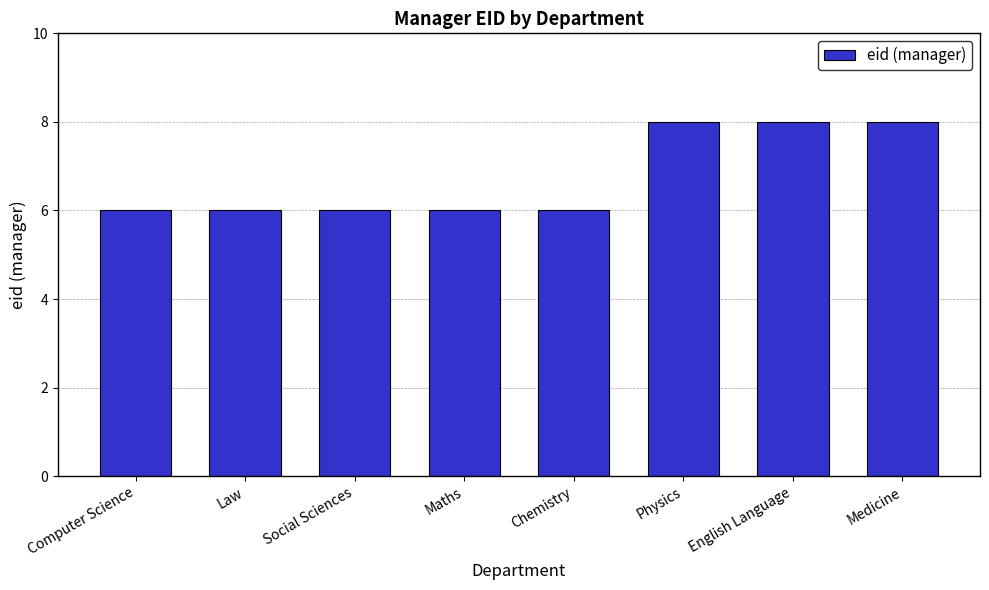

Reading left to right, what are all the values shown in this chart?

6	6	6	6	6	8	8	8